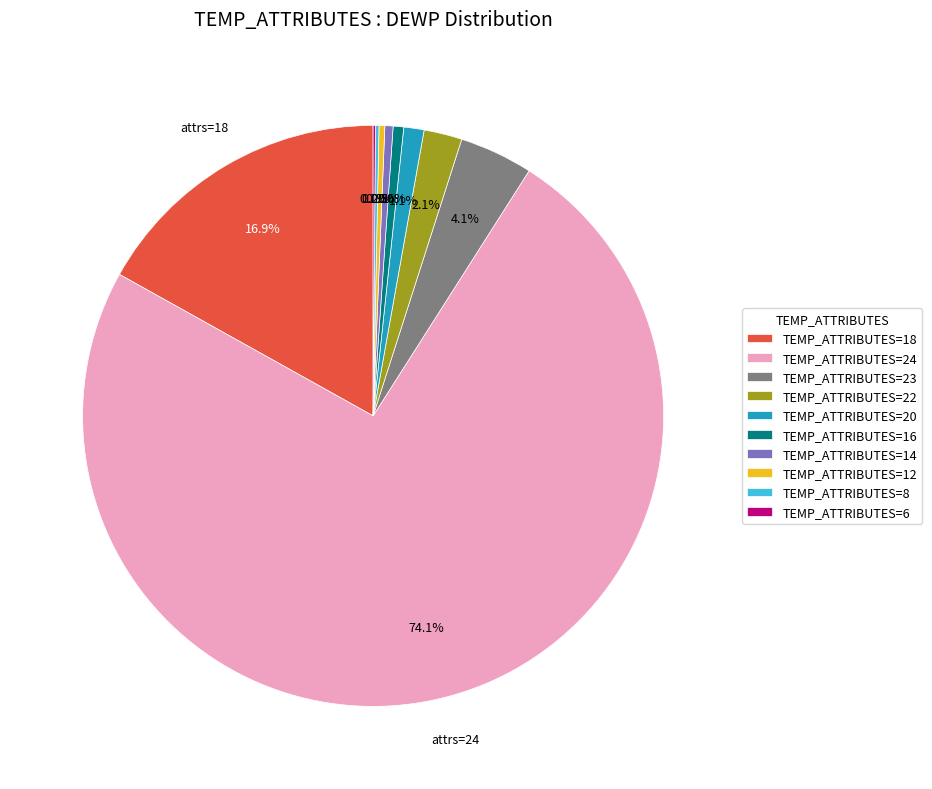

What is the total percentage of TEMP_ATTRIBUTES=23 and TEMP_ATTRIBUTES=16?

4.7%